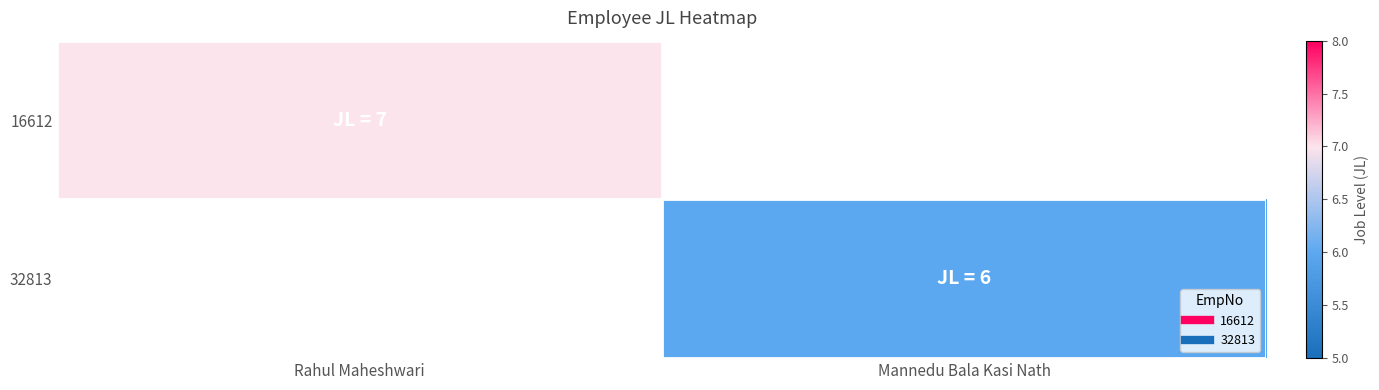

Rank the series by their maximum value, from lowest to highest.

32813, 16612